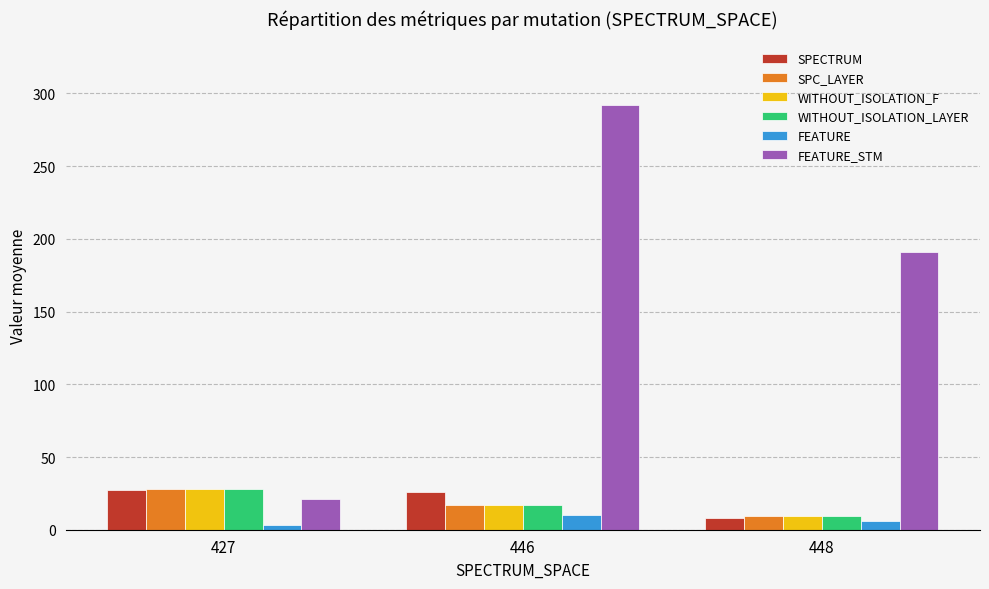

Read the WITHOUT_ISOLATION_LAYER value at 427.

28.0